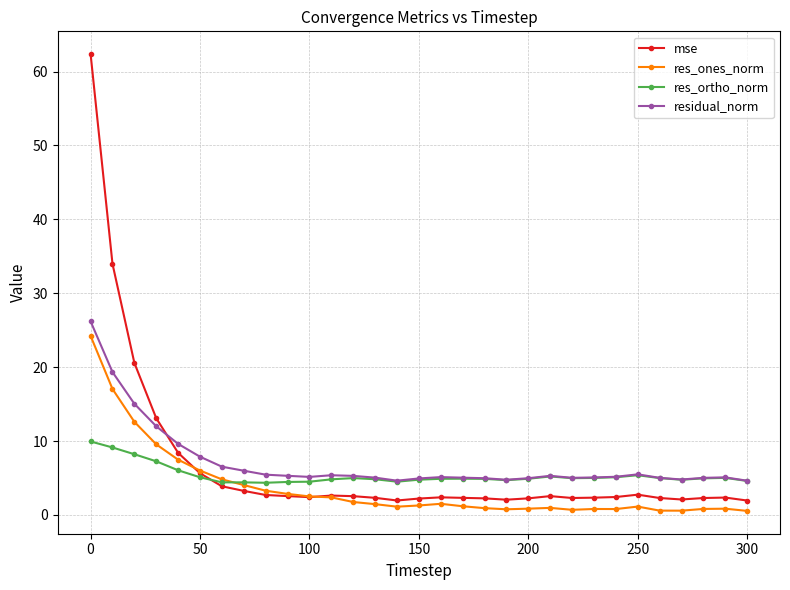

True or false: res_ortho_norm has more than 1 interior local peaks.

True